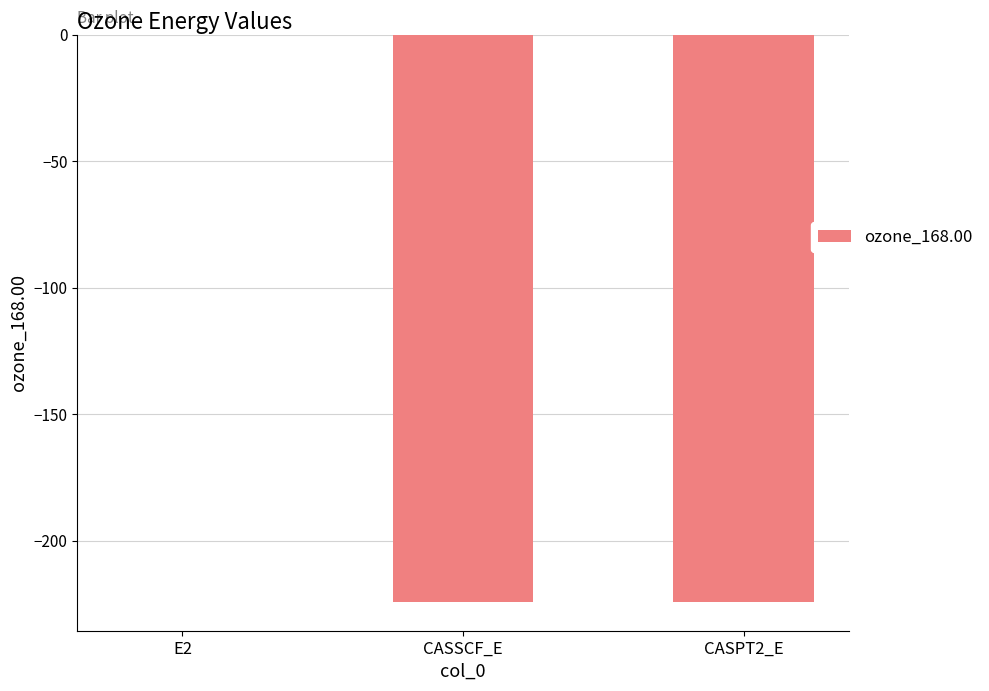

What is the change in value from CASSCF_E to CASPT2_E?

-0.1